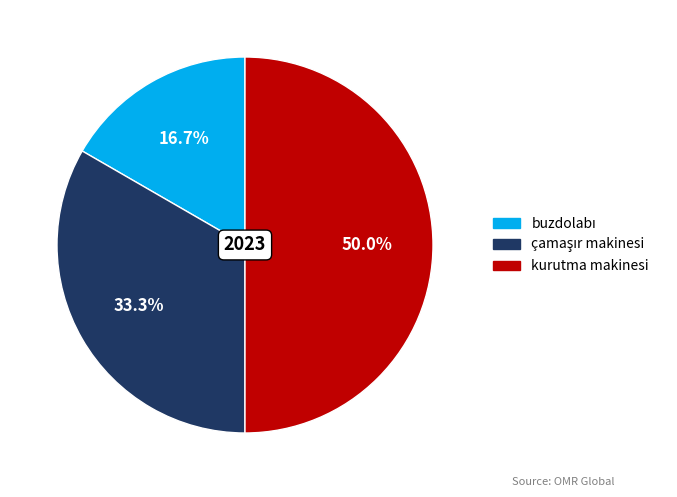

Which category has the biggest portion of the pie?

kurutma makinesi